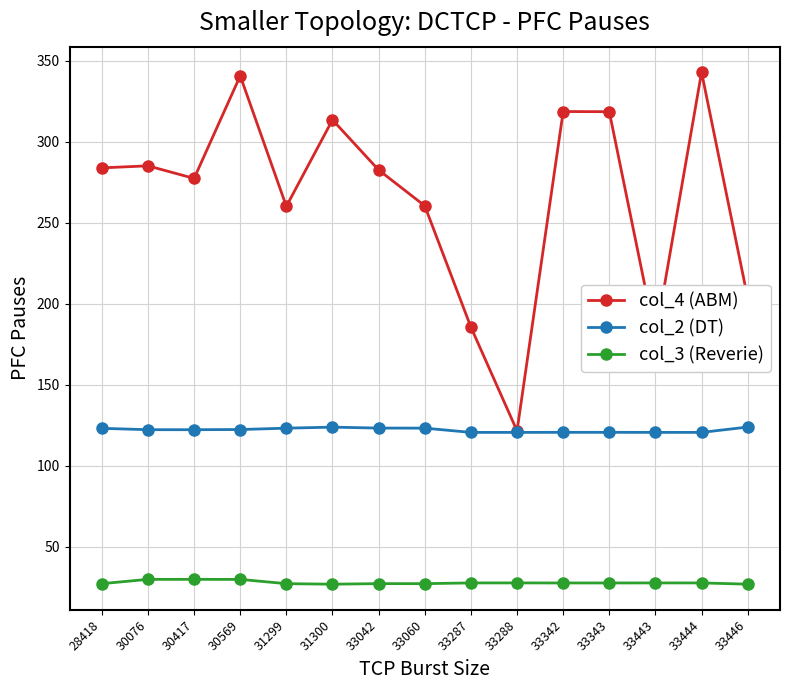

True or false: col_4 (ABM) has more than 2 points higher than both neighbors.

True